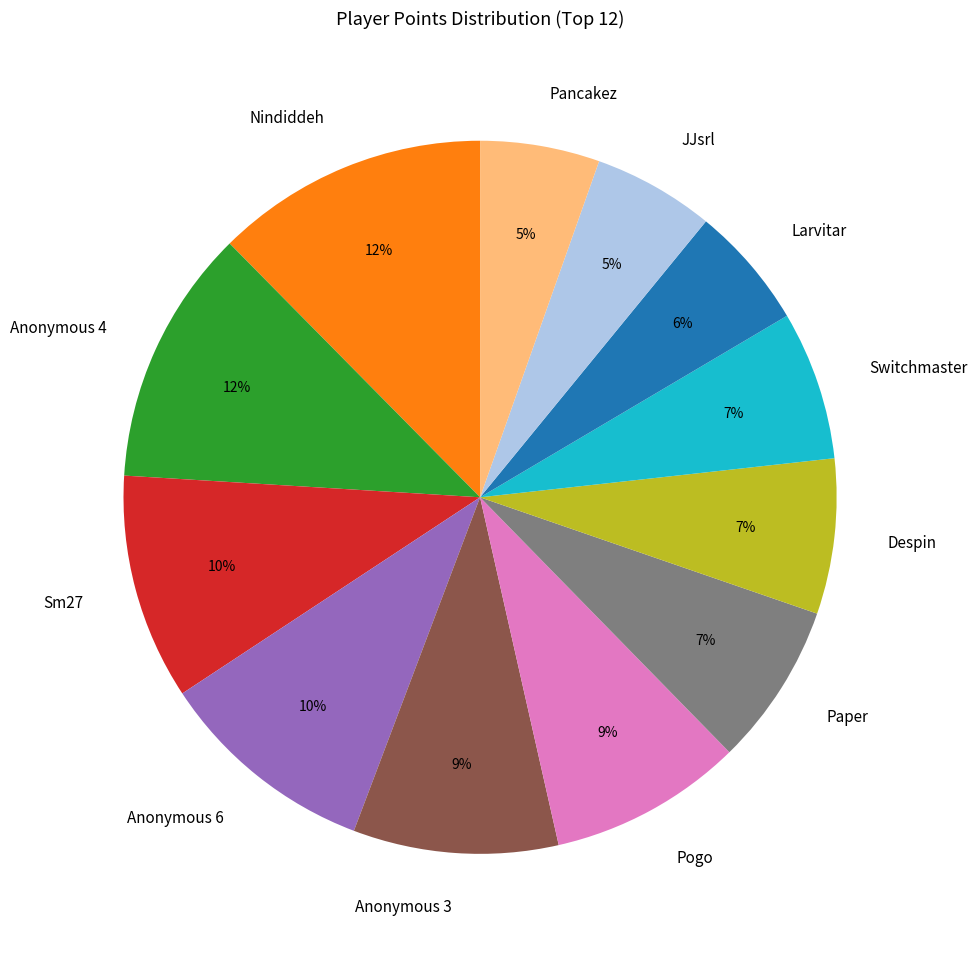

Is there a majority slice in this chart?

No